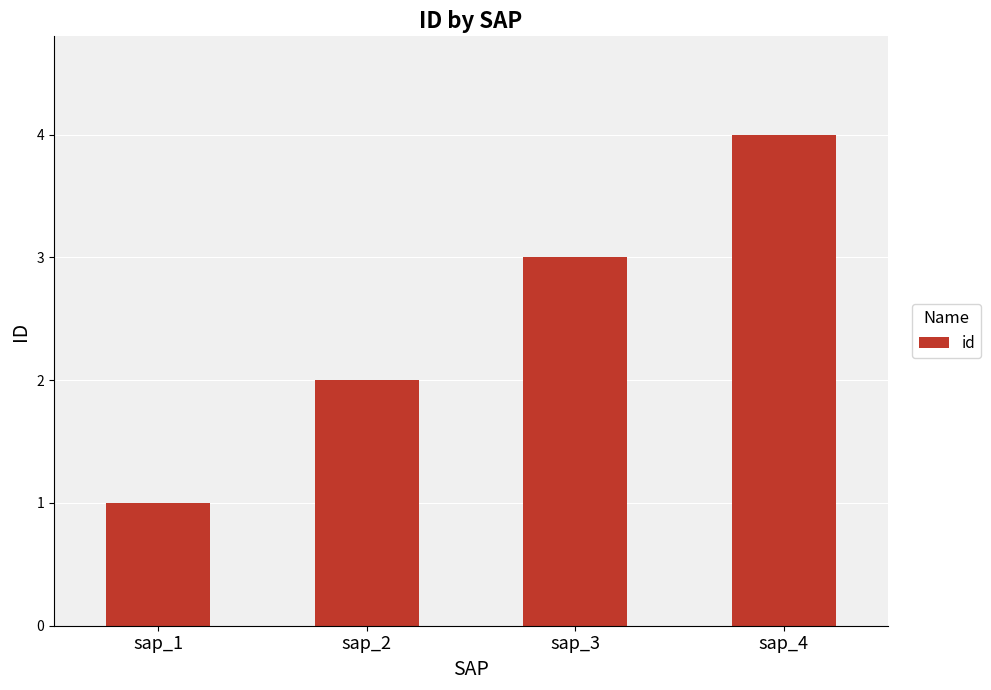

What is the change in value from sap_2 to sap_3?

+1